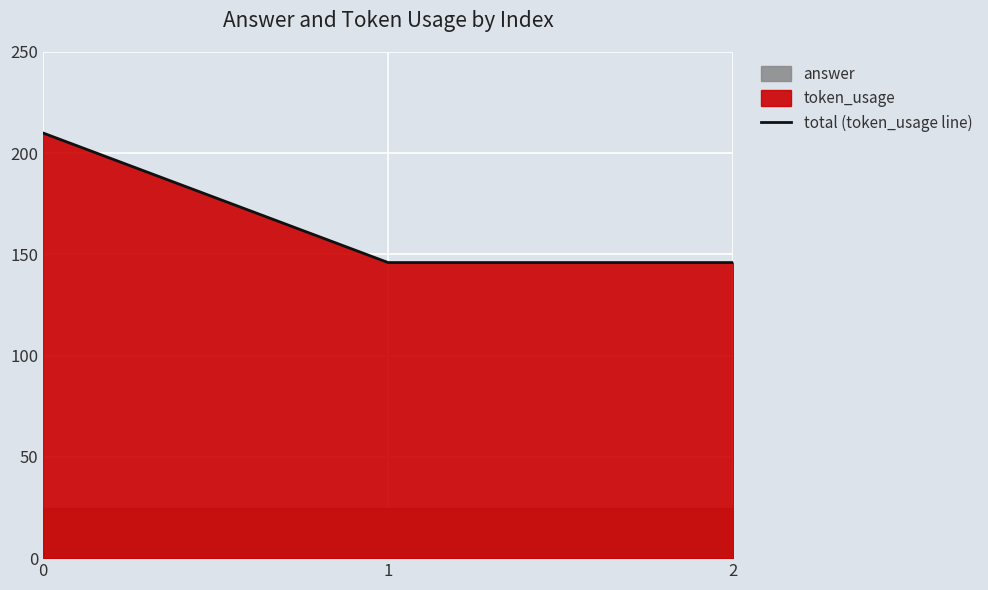

How many values are between 146 and 210?

3